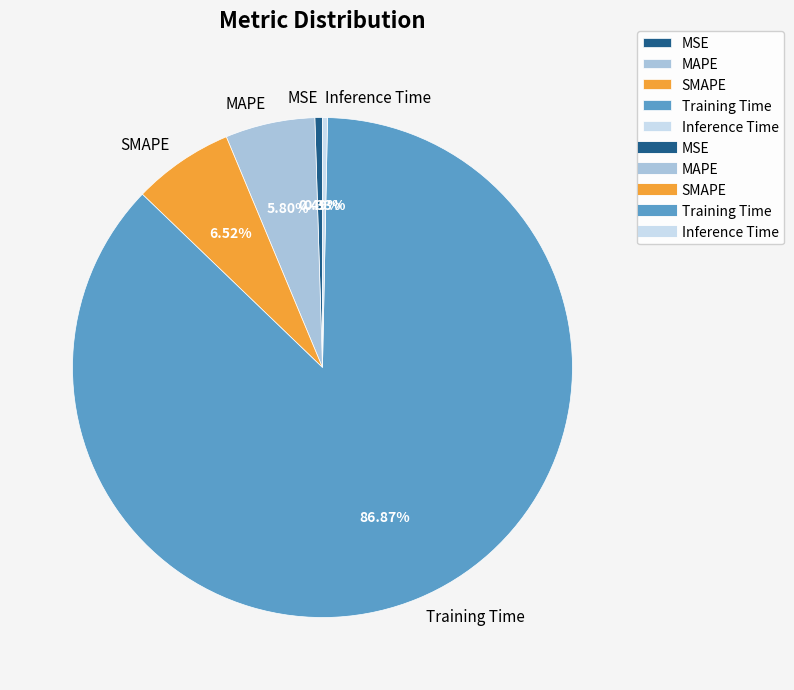

Which category accounts for the majority?

Training Time